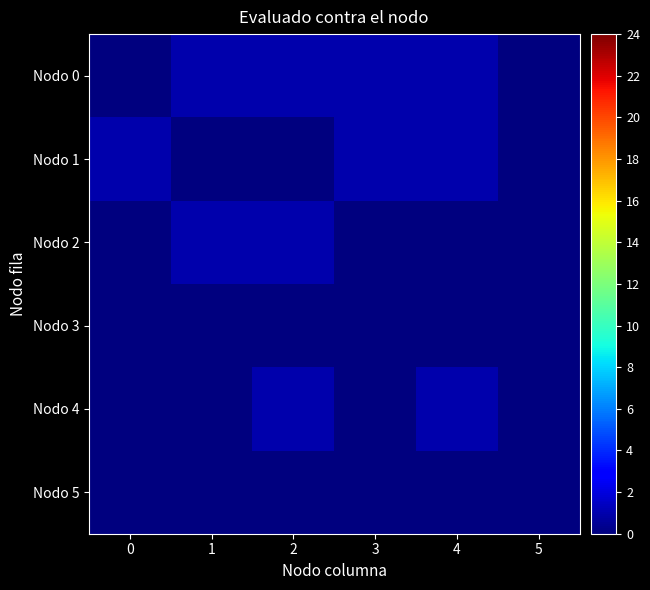

Rank the series at 2 from lowest to highest value.

row_1, row_3, row_5, row_0, row_2, row_4